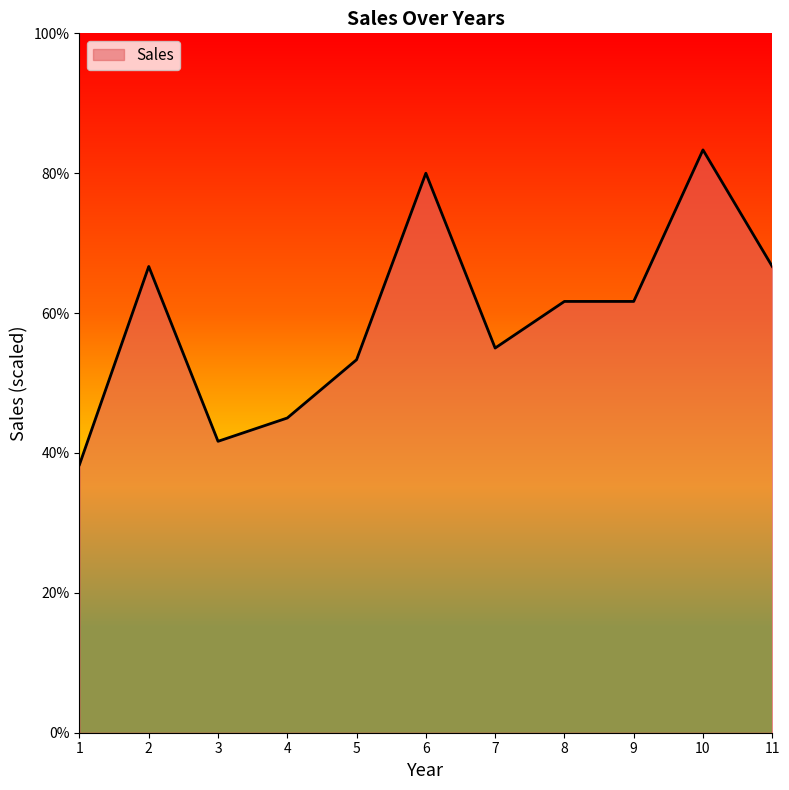

Approximately how many times larger is the value at 1 compared to 3?

0.9